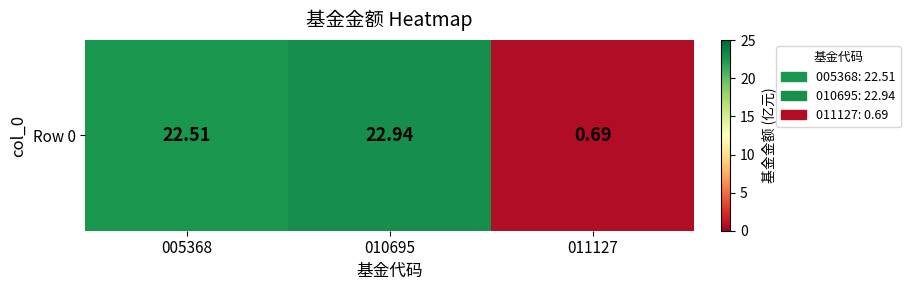

Which has a higher value, 010695 or 011127?

010695